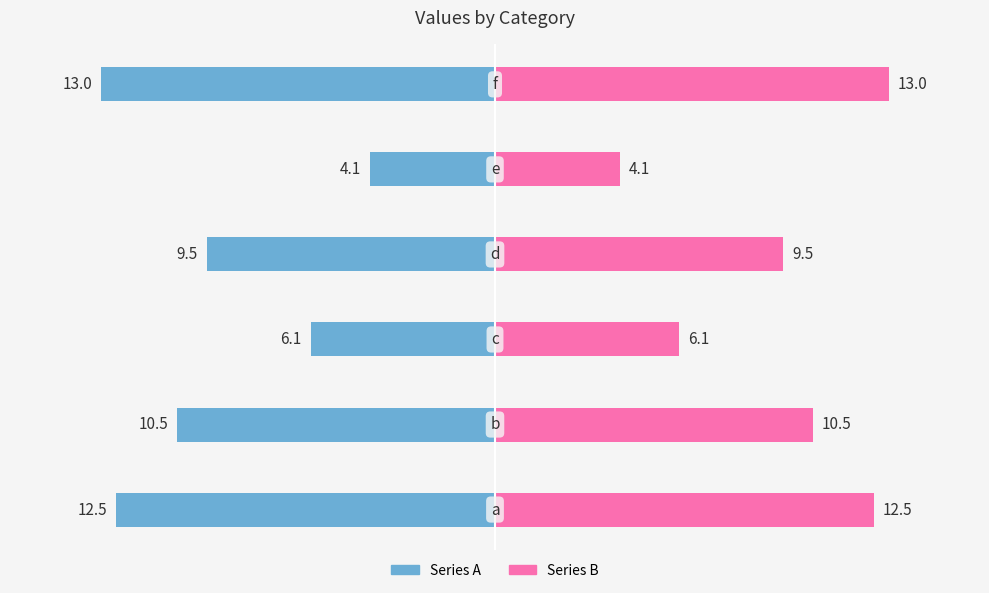

List the series in order of their overall mean, highest first.

col_1 (right), col_1 (left)